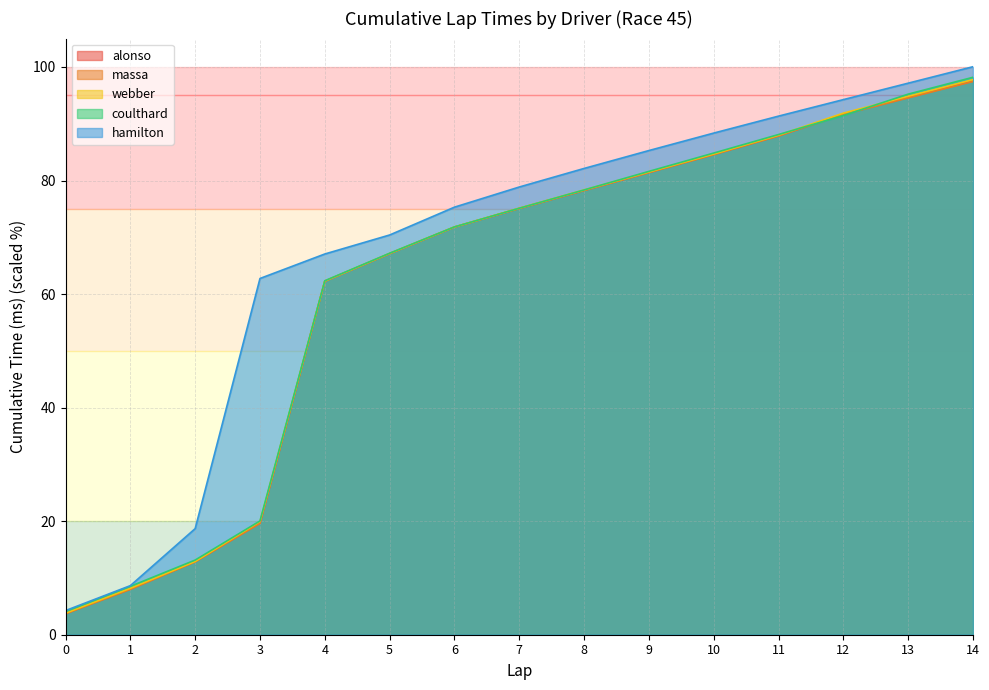

Reading right to left, list all the values displayed in this chart.

alonso: 14=97.5	13=94.6	12=91.7	11=87.9	10=84.6	9=81.4	8=78.3	7=75.1	6=71.8	5=67.1	4=62.3	3=19.7	2=12.9	1=8.0	0=3.7
massa: 14=97.4	13=94.6	12=91.6	11=87.9	10=84.6	9=81.4	8=78.2	7=75.1	6=71.8	5=67.1	4=62.2	3=19.6	2=12.8	1=8.0	0=3.7
webber: 14=97.8	13=94.8	12=91.9	11=88.0	10=84.7	9=81.5	8=78.3	7=75.1	6=71.8	5=67.2	4=62.3	3=19.9	2=12.9	1=8.2	0=3.8
coulthard: 14=98.2	13=95.2	12=91.4	11=88.1	10=84.8	9=81.6	8=78.3	7=75.1	6=71.8	5=67.2	4=62.3	3=20.0	2=13.2	1=8.5	0=4.1
hamilton: 14=100.0	13=97.1	12=94.2	11=91.3	10=88.4	9=85.3	8=82.1	7=78.9	6=75.3	5=70.4	4=67.1	3=62.7	2=18.7	1=8.6	0=4.3